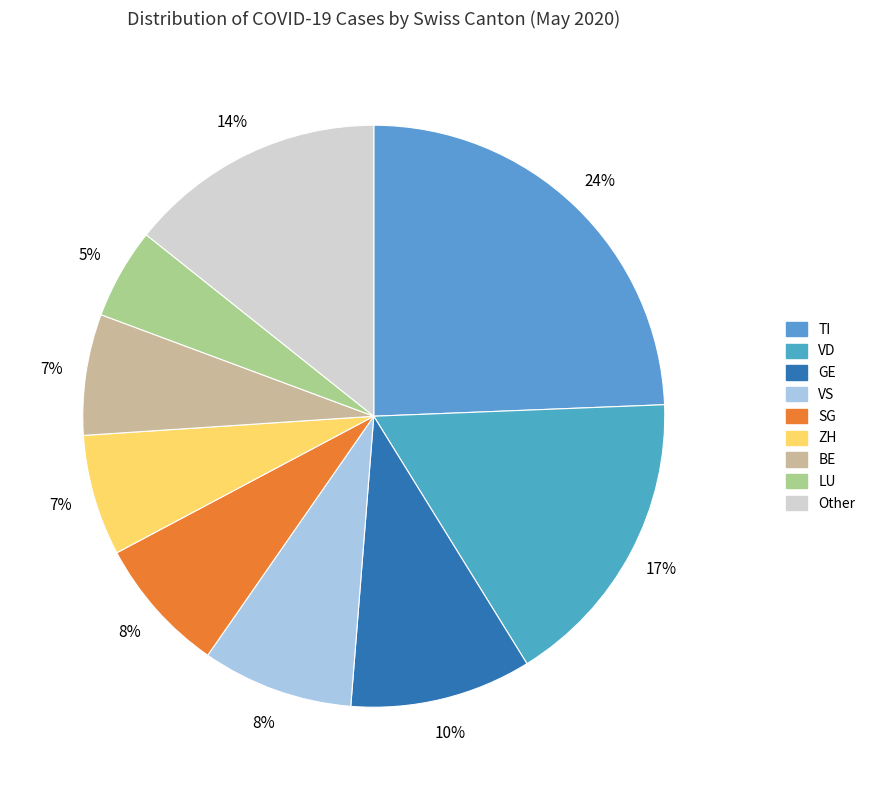

What is the largest slice in the pie chart?

TI